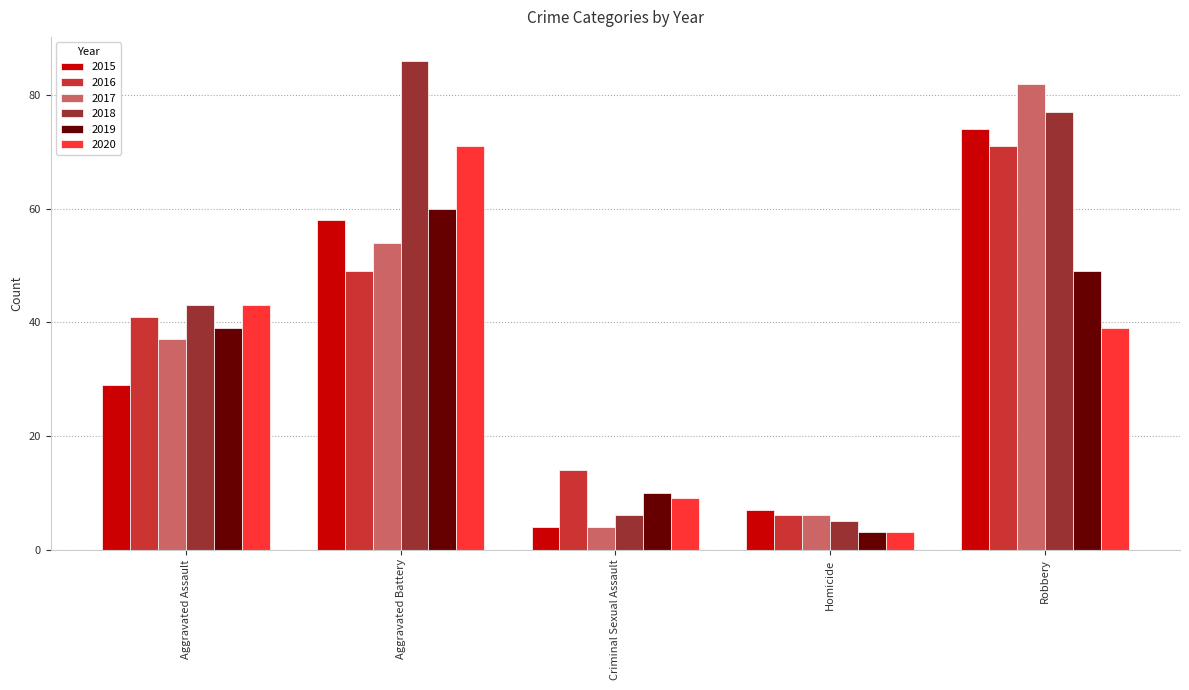

At how many categories does at least one series exceed 67?

2